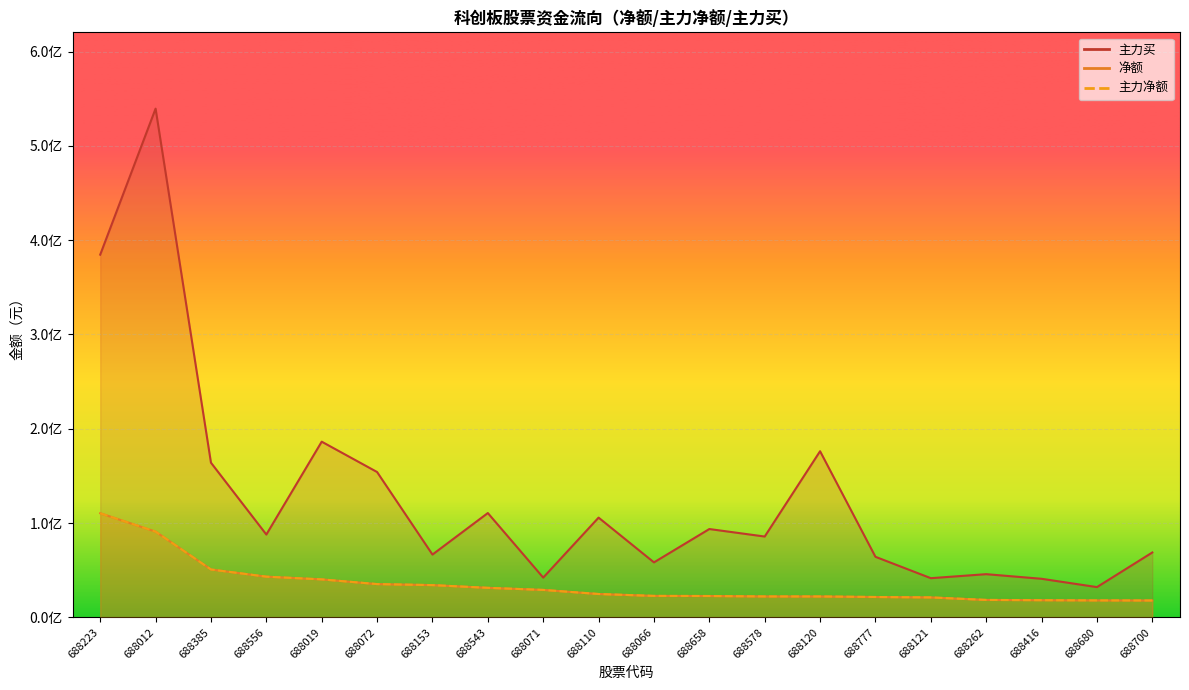

What is the difference between the maximum and minimum values in the 主力净额 series?

92501009